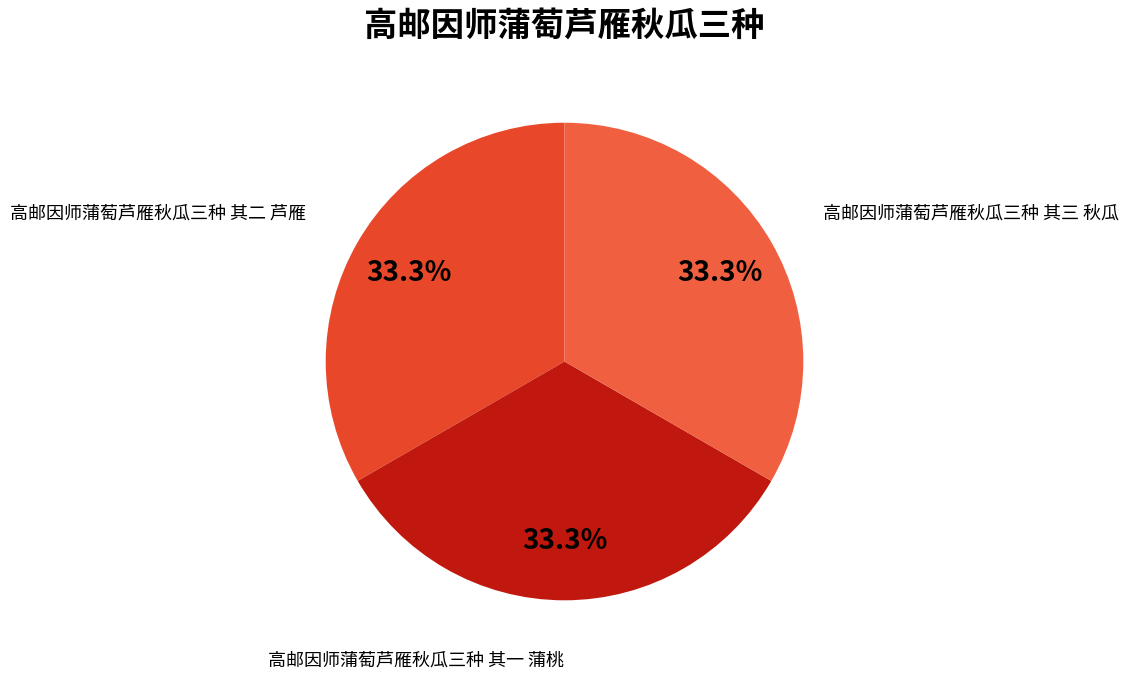

Does any single category account for the majority?

No